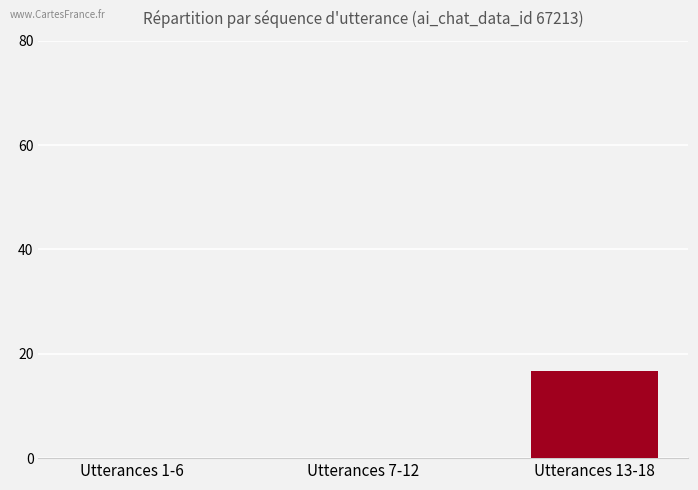

What is the sum of the values at Utterances 13-18 and Utterances 1-6?

16.7